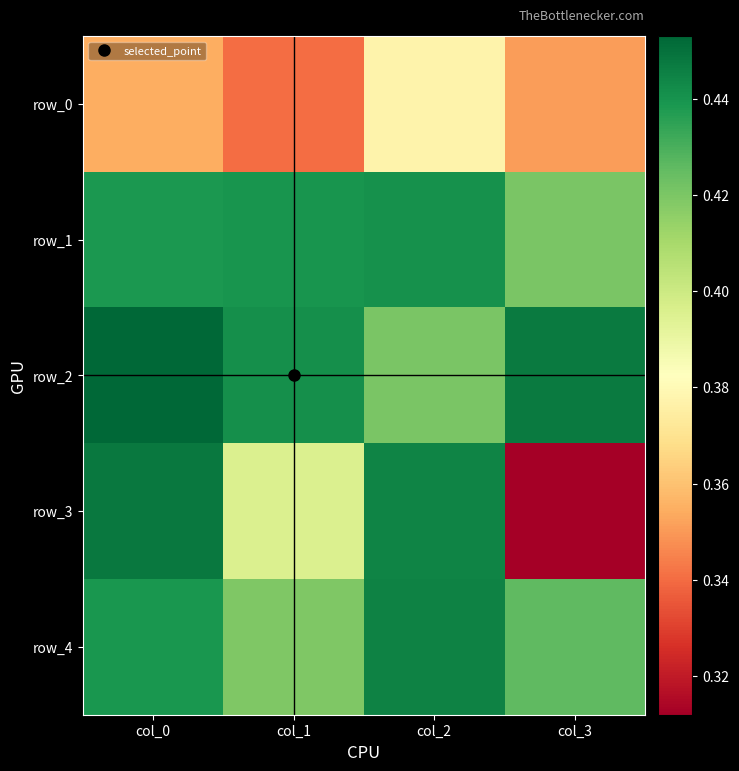

Which series has the widest spread of values?

row_3